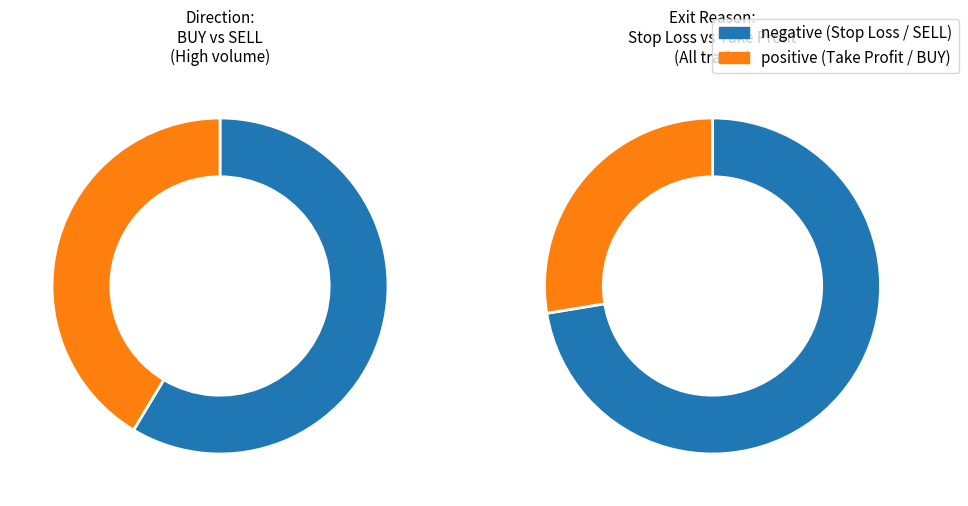

The SELL slice represents 73% of the pie. True or false?

False